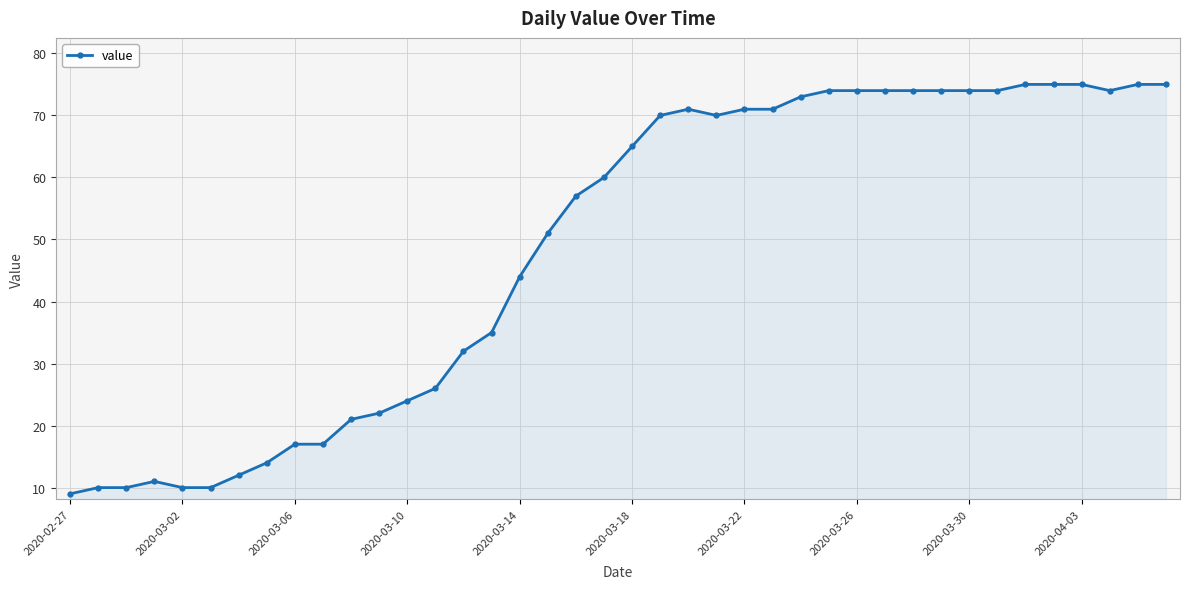

What is the greatest value displayed?

75